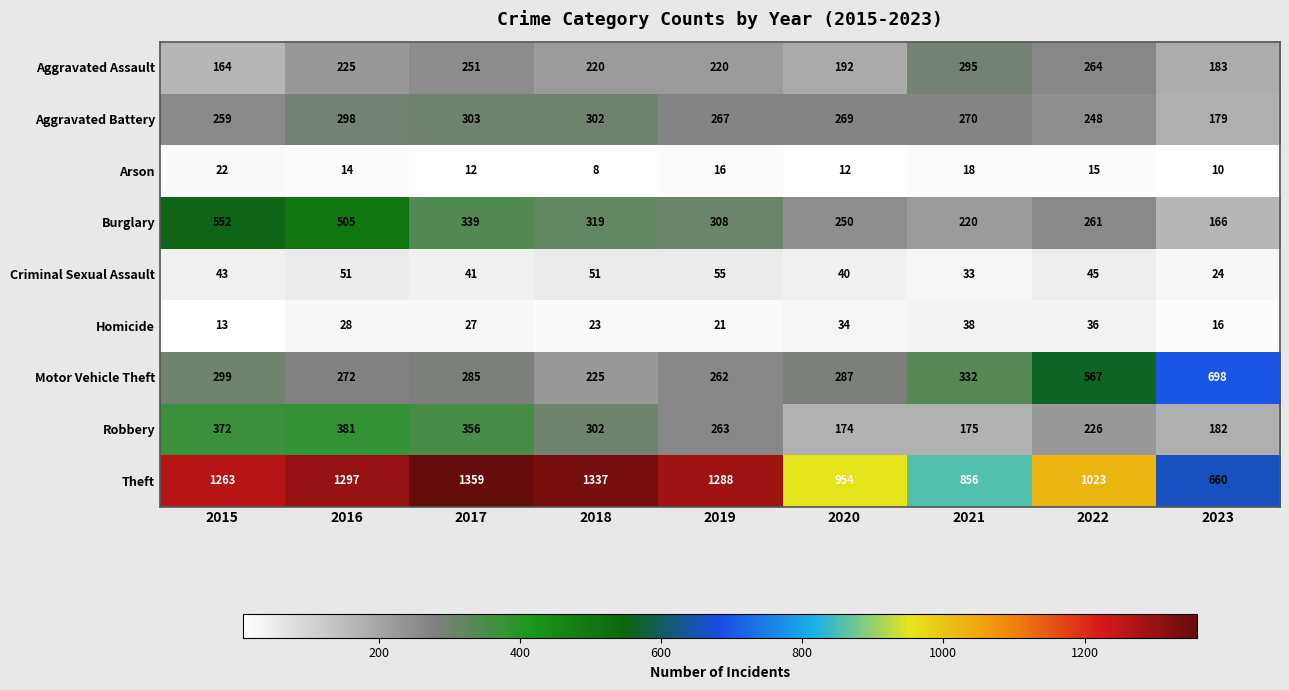

What is the difference between the Criminal Sexual Assault values at 2016 and 2017?

10